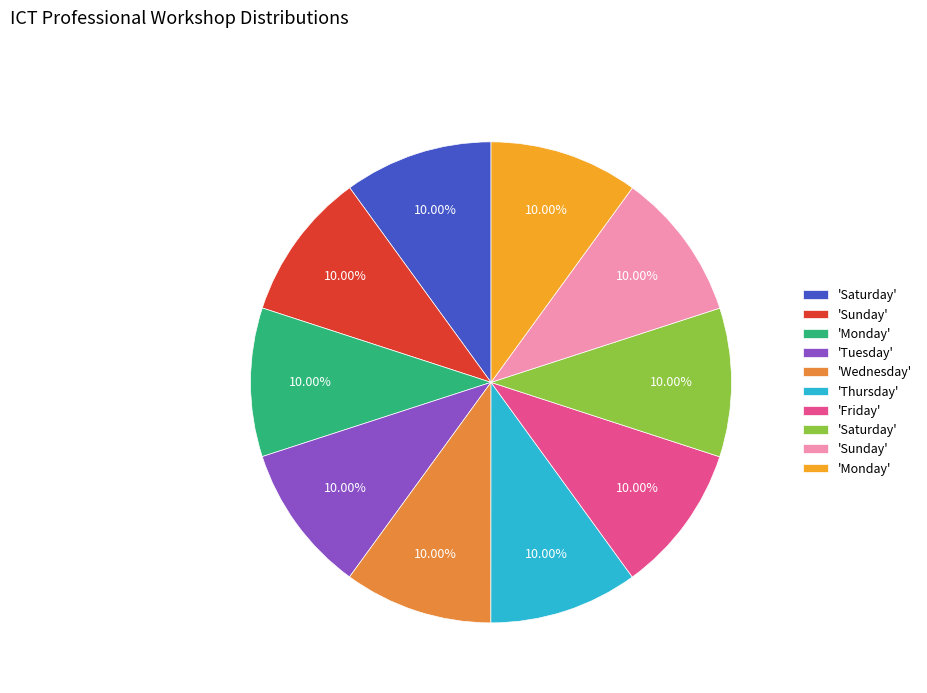

How many slices are in this pie chart?

10